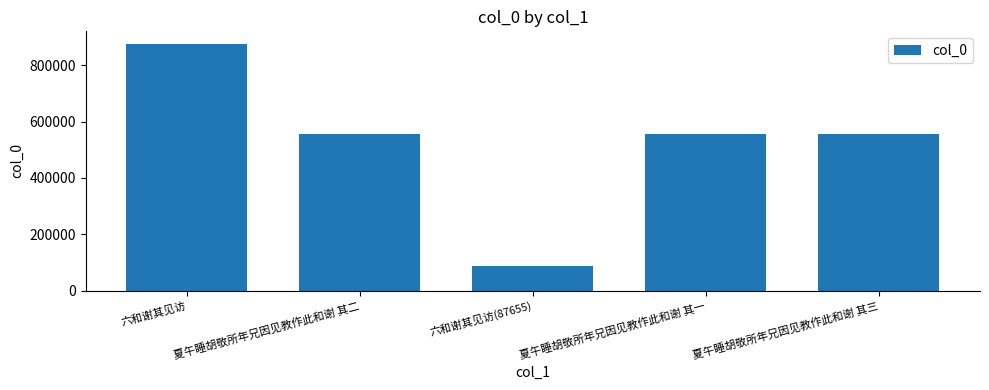

At which category does the chart reach its minimum across all series?

六和谢其见访(87655)